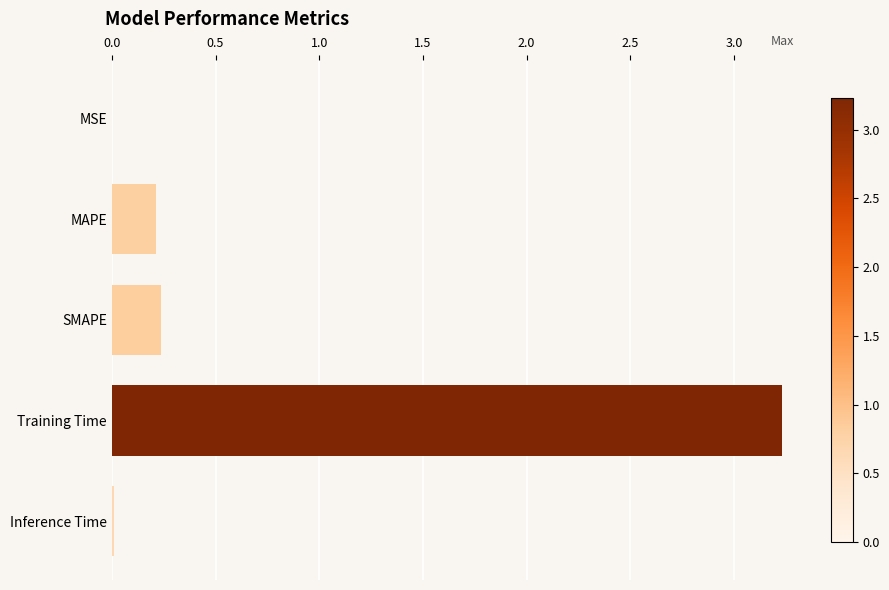

At which category does the chart reach its peak across all series?

Training Time